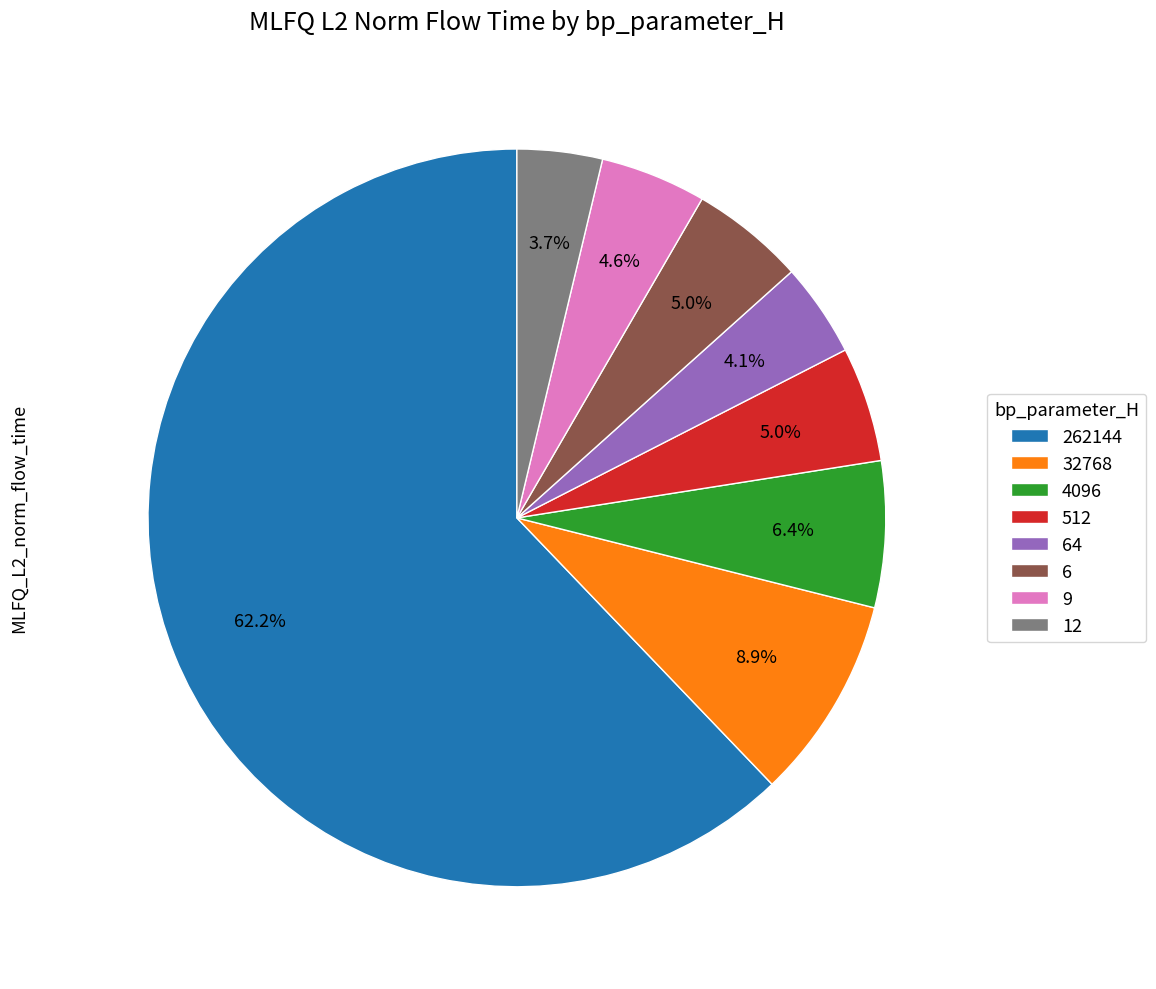

Does 262144 represent more than half of the total?

Yes